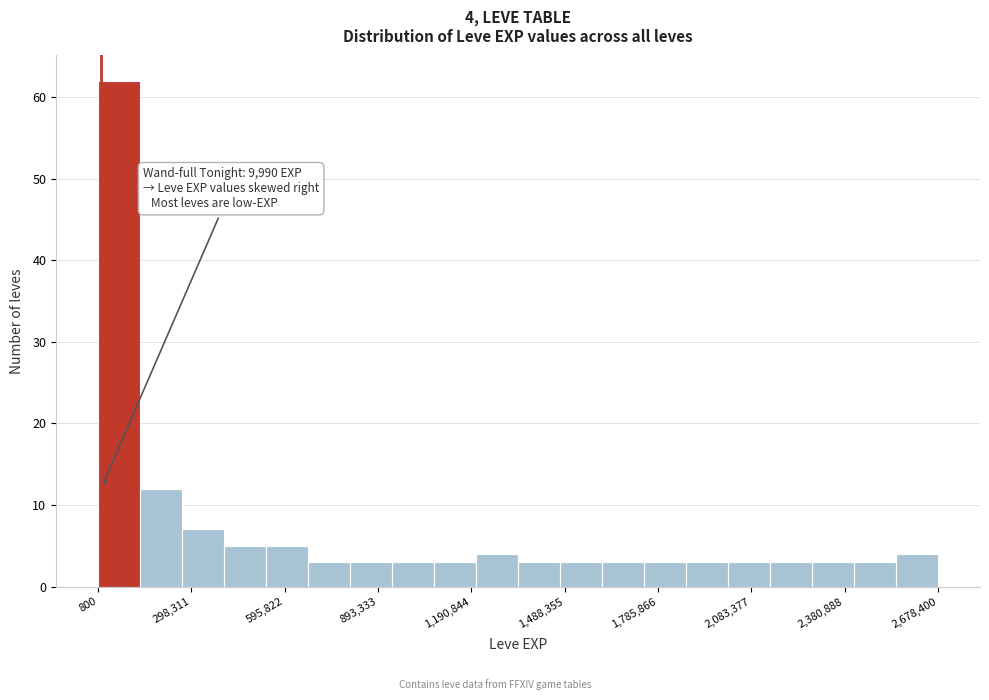

Read against the x-axis, roughly where is the centre of the tallest bar?

50000